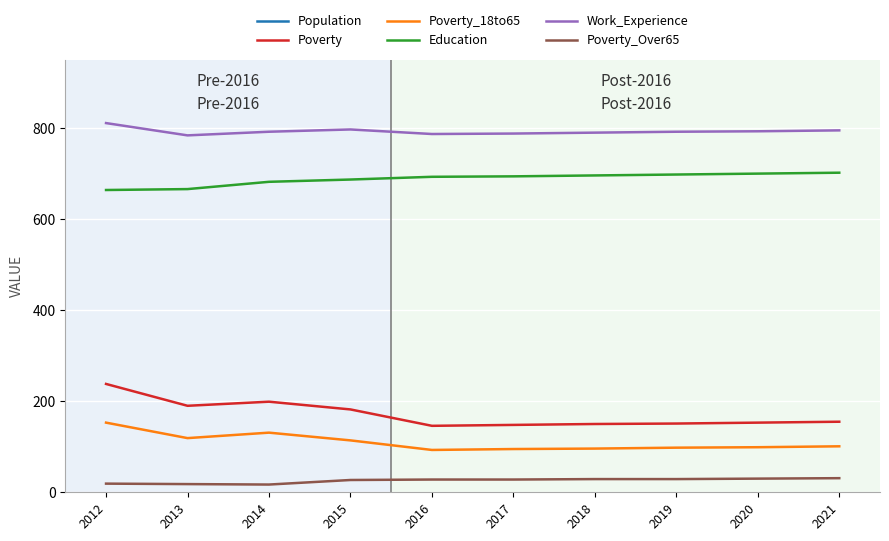

Which category has the highest value across all series?

2013